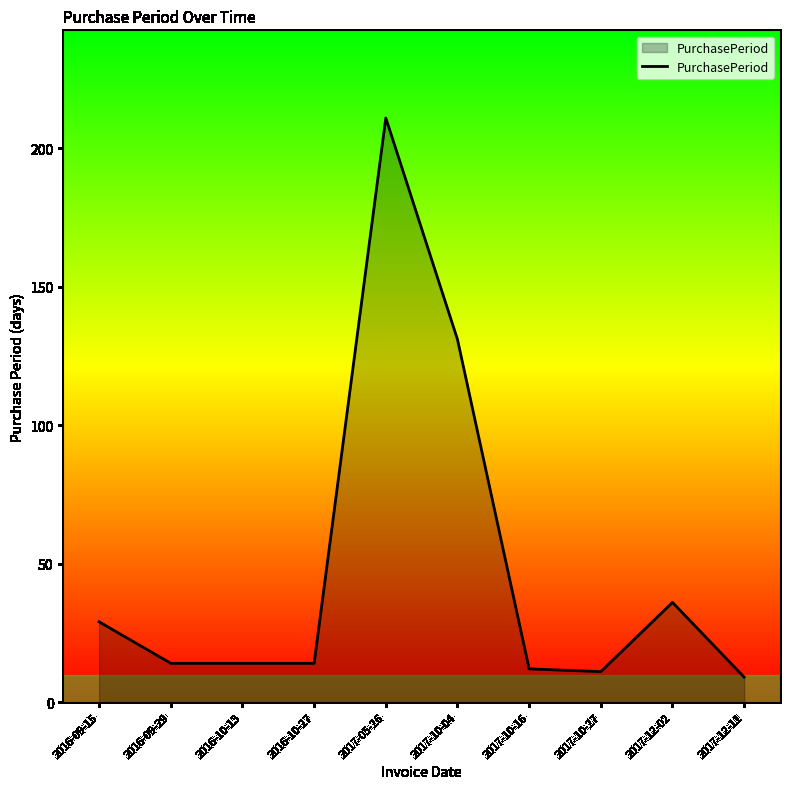

What is the change in value from 2016-10-13 to 2017-12-11?

-5